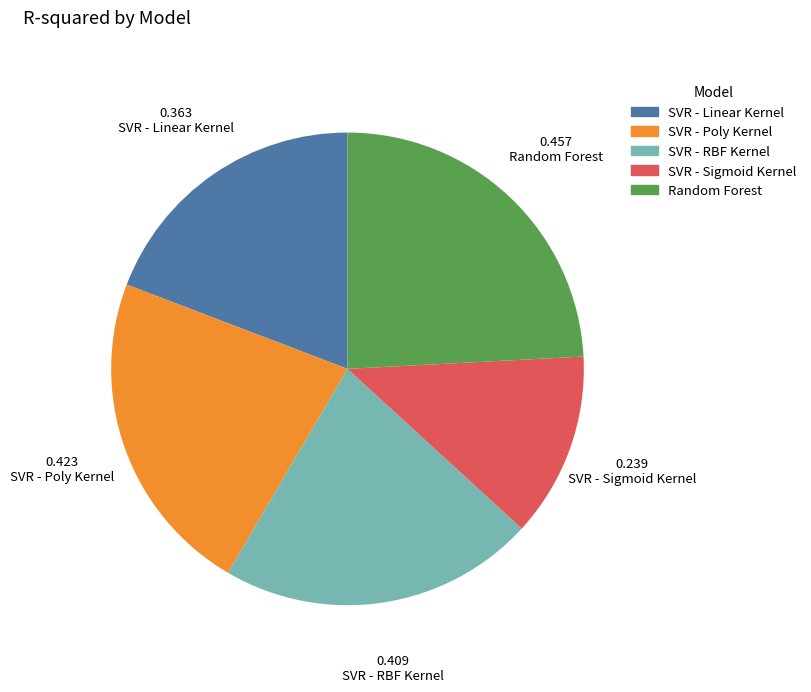

Does any single category account for the majority?

No